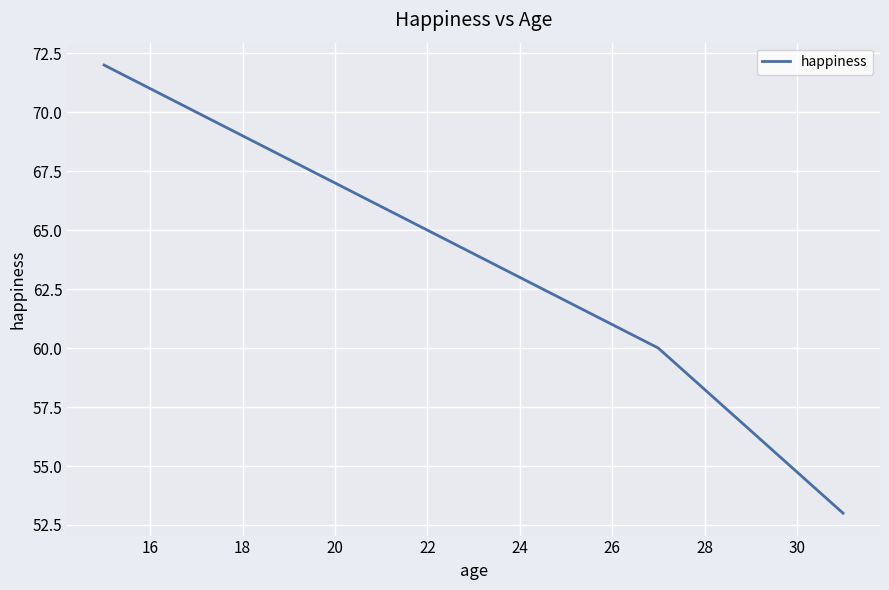

What is the smallest value displayed?

53